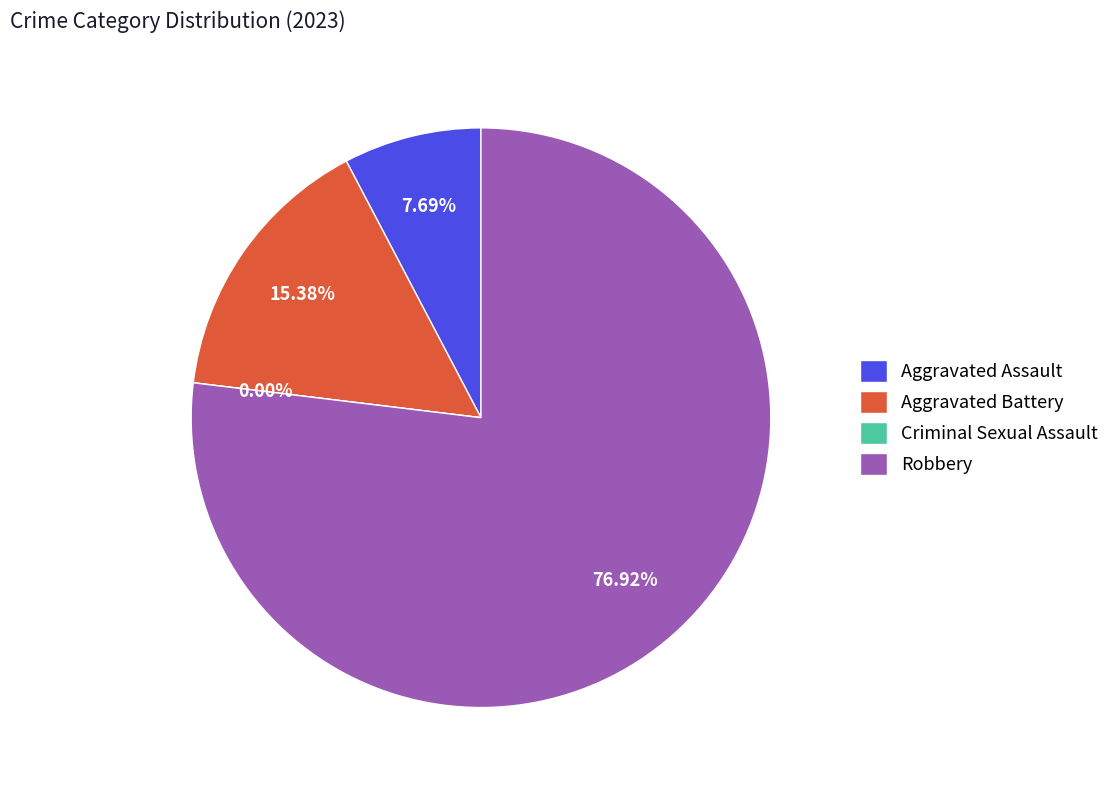

Rank the categories by value from highest to lowest.

Robbery, Aggravated Battery, Aggravated Assault, Criminal Sexual Assault